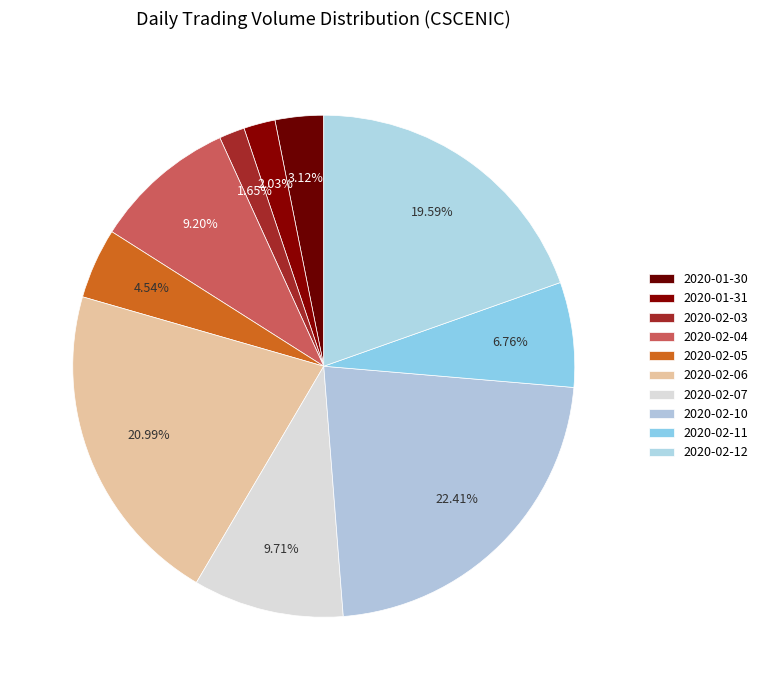

How many slices are in this pie chart?

10